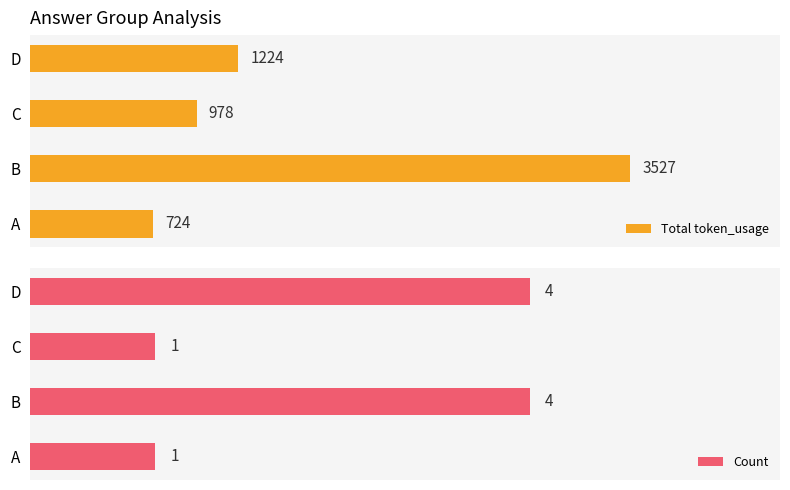

List the series in order of their peak value, highest first.

Total token_usage, Count